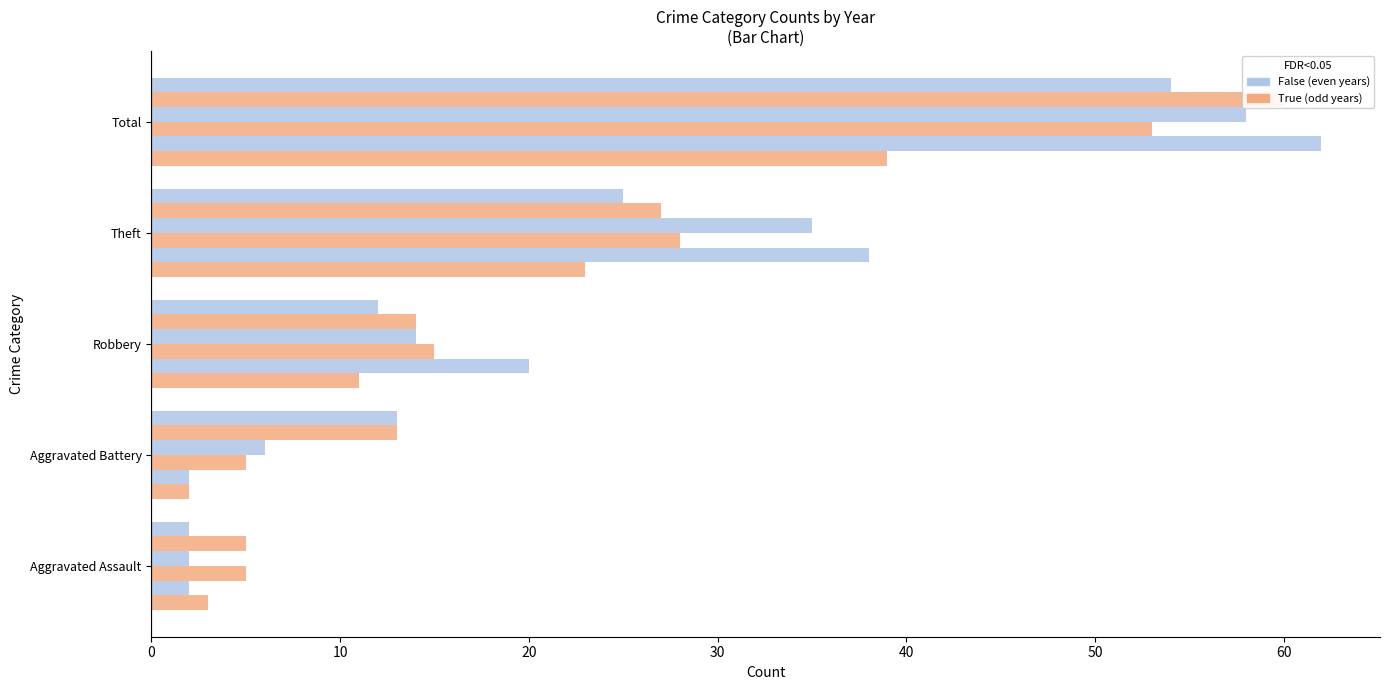

Reading left to right, extract all data points from this chart.

2015: Aggravated Assault=3	Aggravated Battery=2	Robbery=11	Theft=23	Total=39
2016: Aggravated Assault=2	Aggravated Battery=2	Robbery=20	Theft=38	Total=62
2017: Aggravated Assault=5	Aggravated Battery=5	Robbery=15	Theft=28	Total=53
2018: Aggravated Assault=2	Aggravated Battery=6	Robbery=14	Theft=35	Total=58
2019: Aggravated Assault=5	Aggravated Battery=13	Robbery=14	Theft=27	Total=60
2022: Aggravated Assault=2	Aggravated Battery=13	Robbery=12	Theft=25	Total=54